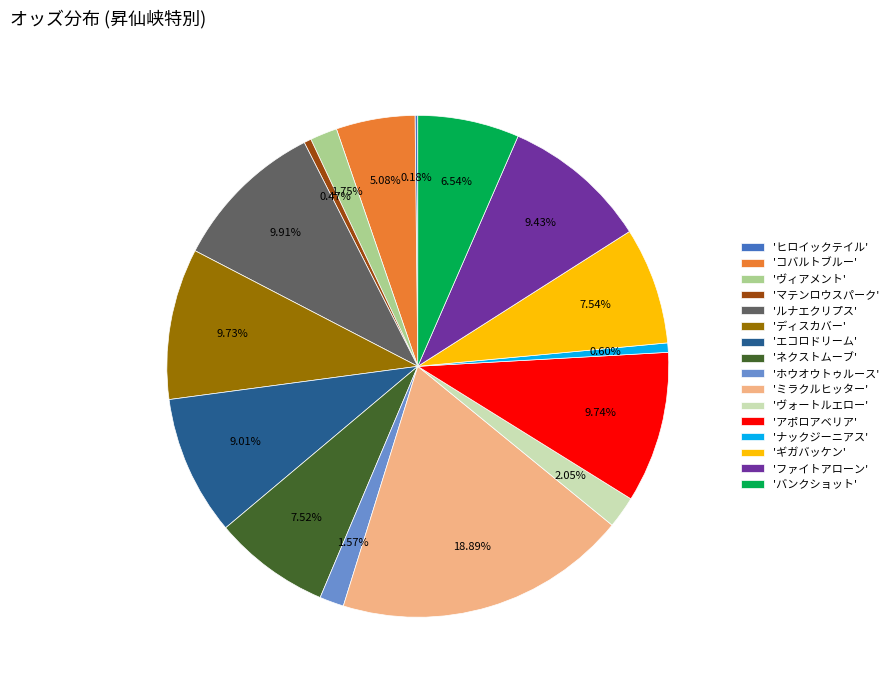

Combined, do 'ヴィアメント' and 'ルナエクリプス' account for over 50%?

No